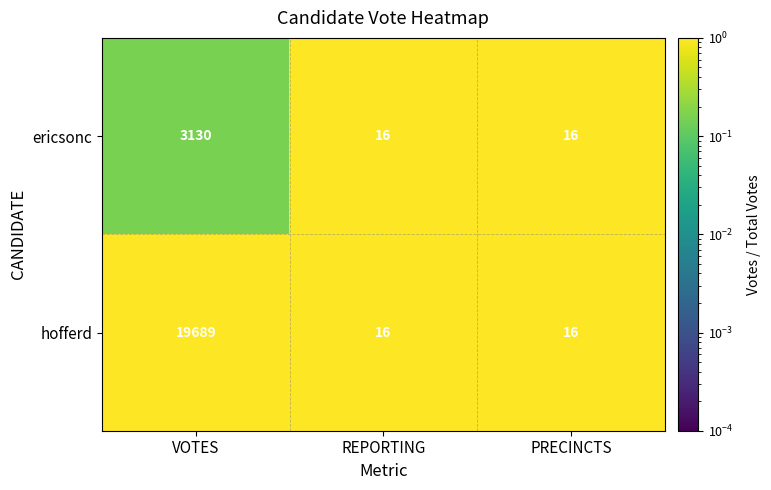

Rank the series by their maximum value, from highest to lowest.

hofferd, ericsonc